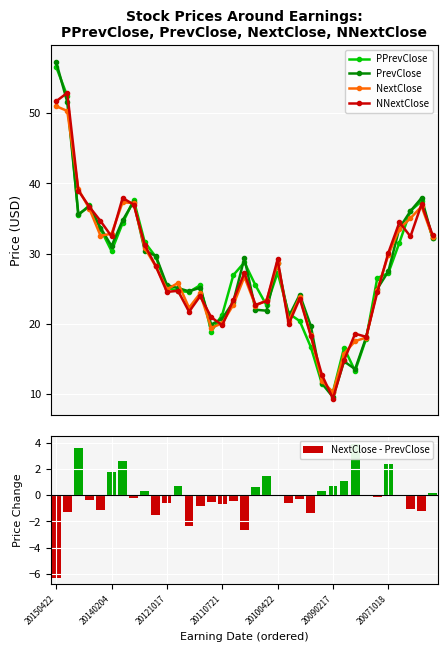

What is the average value of the NNextClose series?

27.7